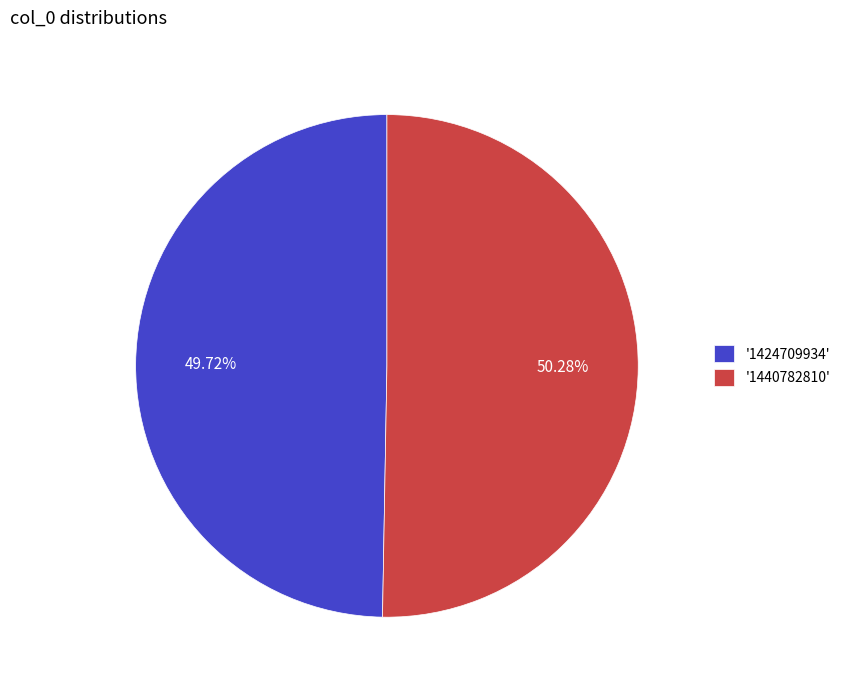

Which slice is the largest?

'1440782810'